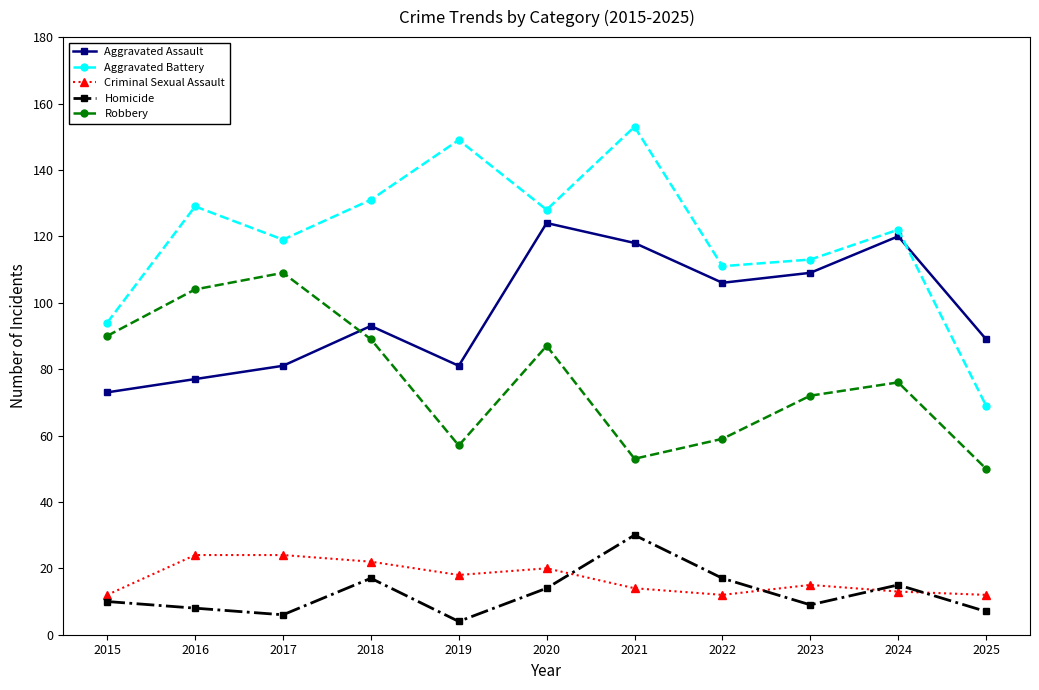

What is the sum of the Aggravated Assault values at 2020 and 2017?

205